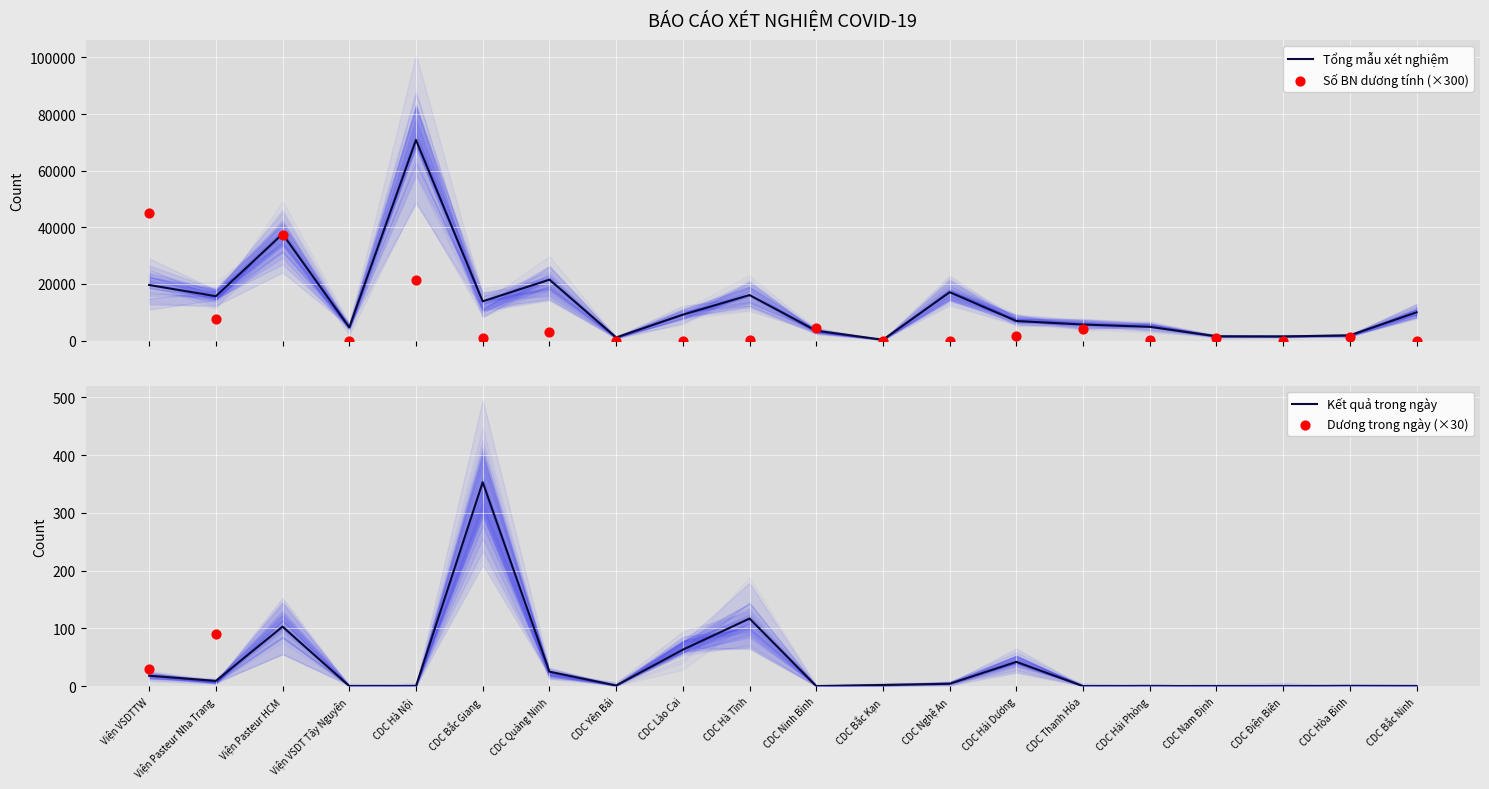

What are all the series names shown in the legend?

Tổng mẫu xét nghiệm, Số BN dương tính (×300), Kết quả trong ngày, Dương trong ngày (×30)